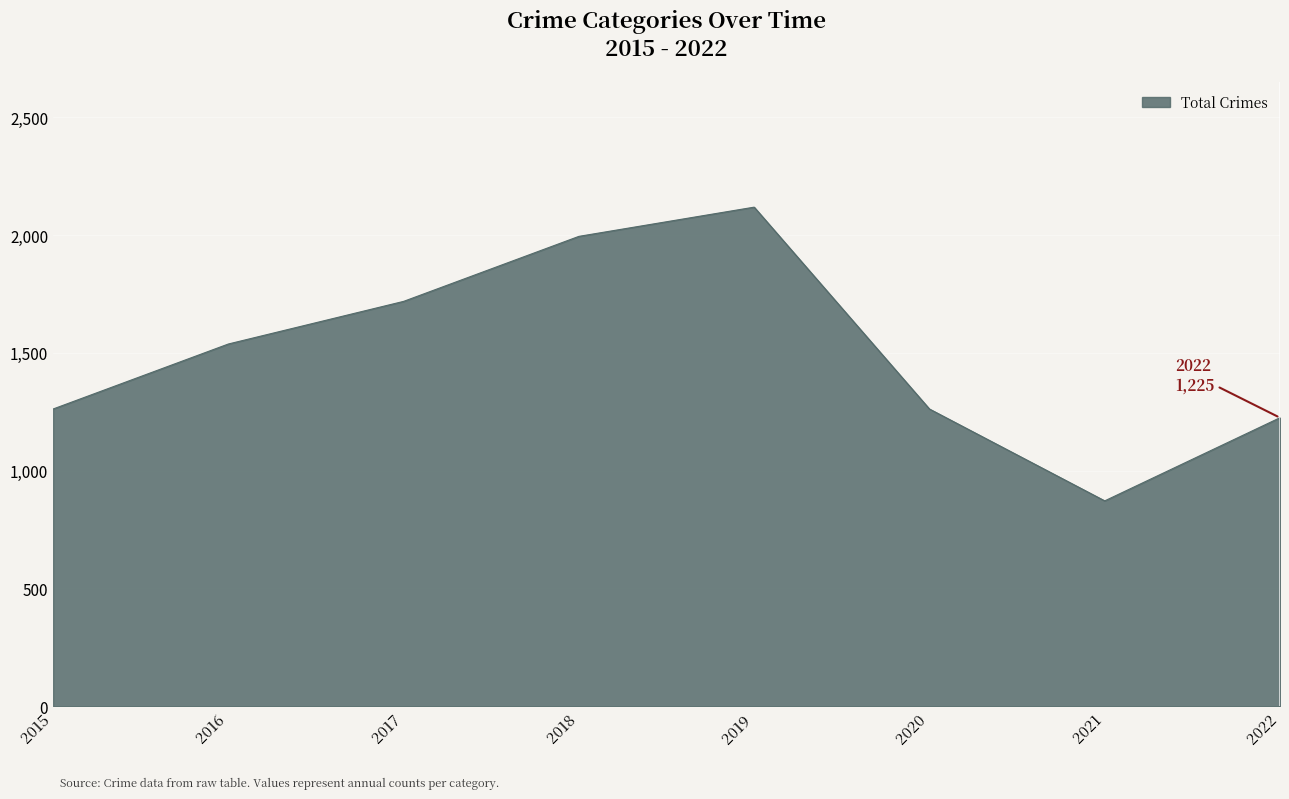

What is the minimum value shown in the chart?

872